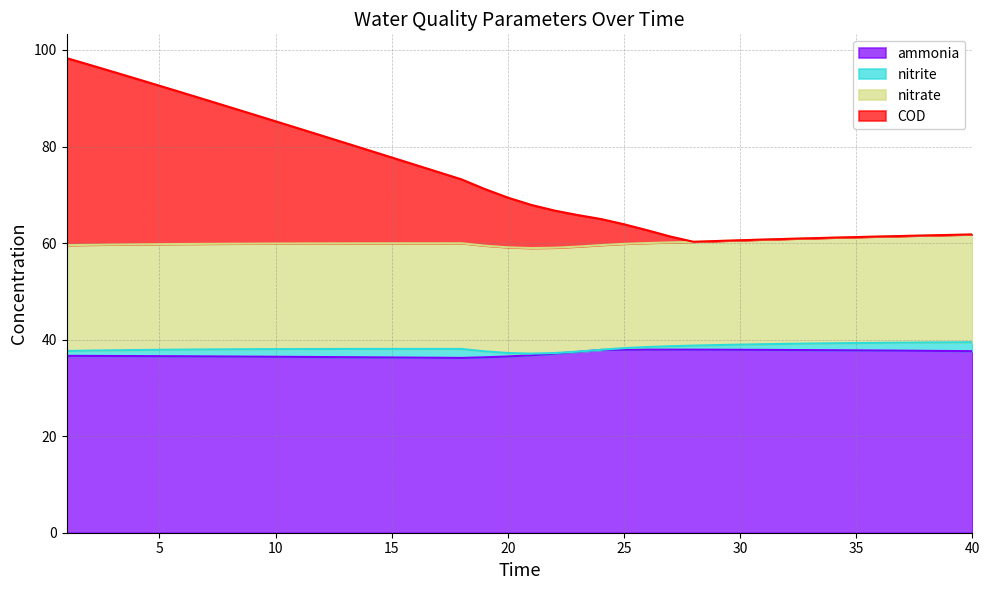

At which category is the sum across all series the highest?

1